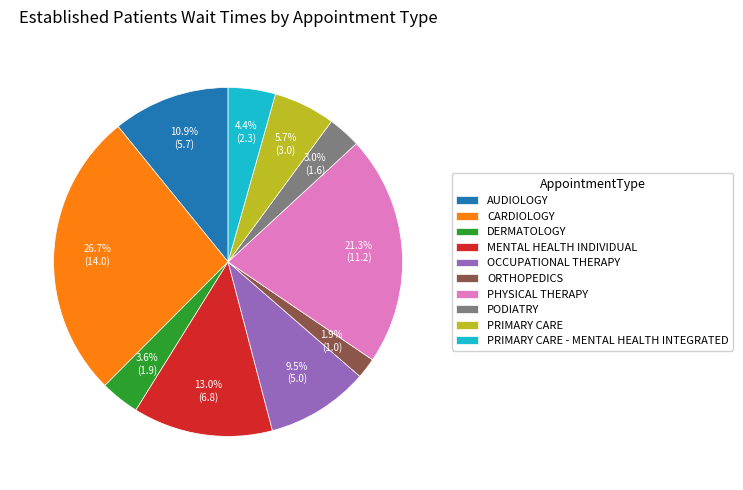

What percentage is the PRIMARY CARE slice, to the nearest percent?

6%